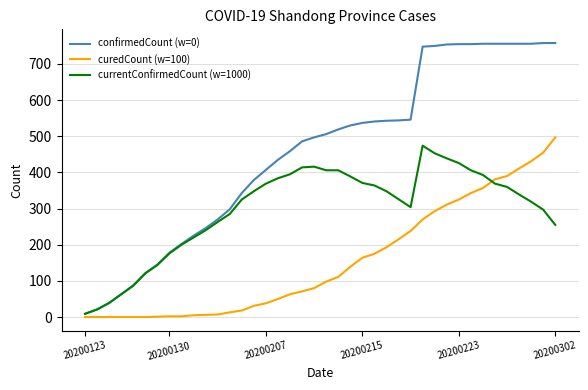

Which series has the largest total across all categories?

confirmedCount (w=0)